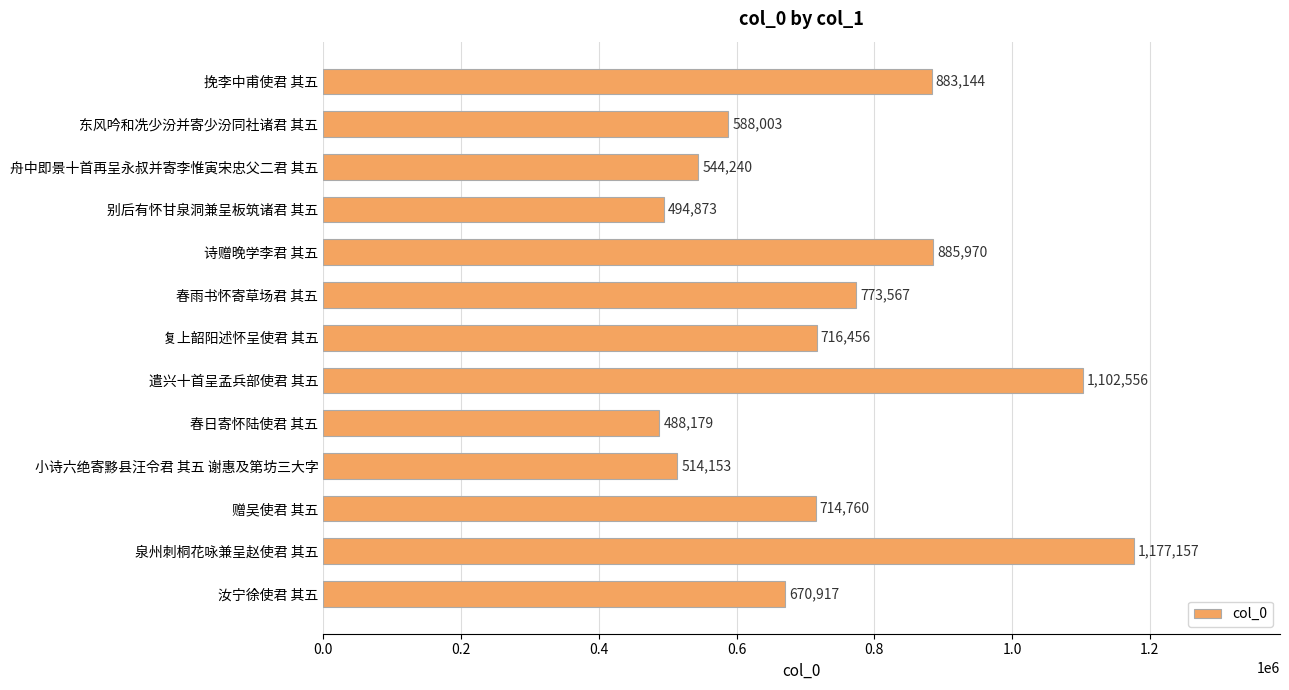

What is the change in value from 春雨书怀寄草场君 其五 to 春日寄怀陆使君 其五?

-285388